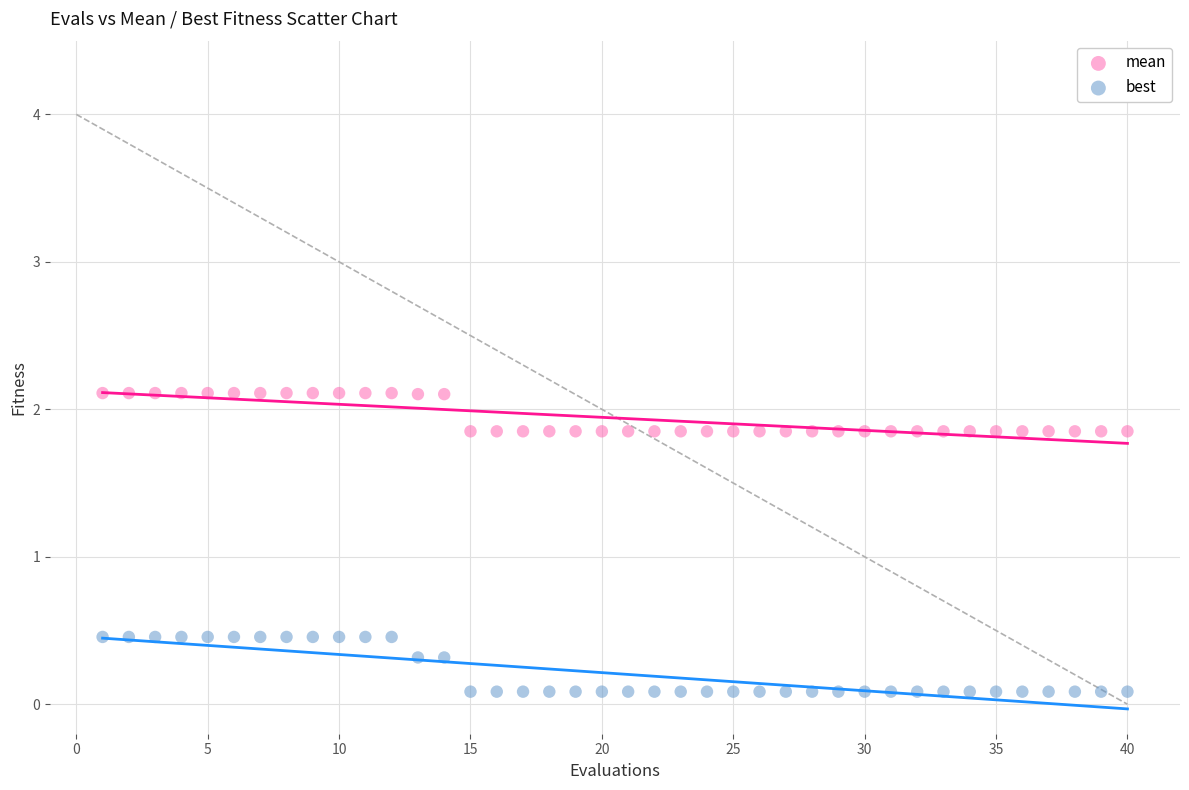

Across all data points, what is the range of X values (max minus min)?

39.0